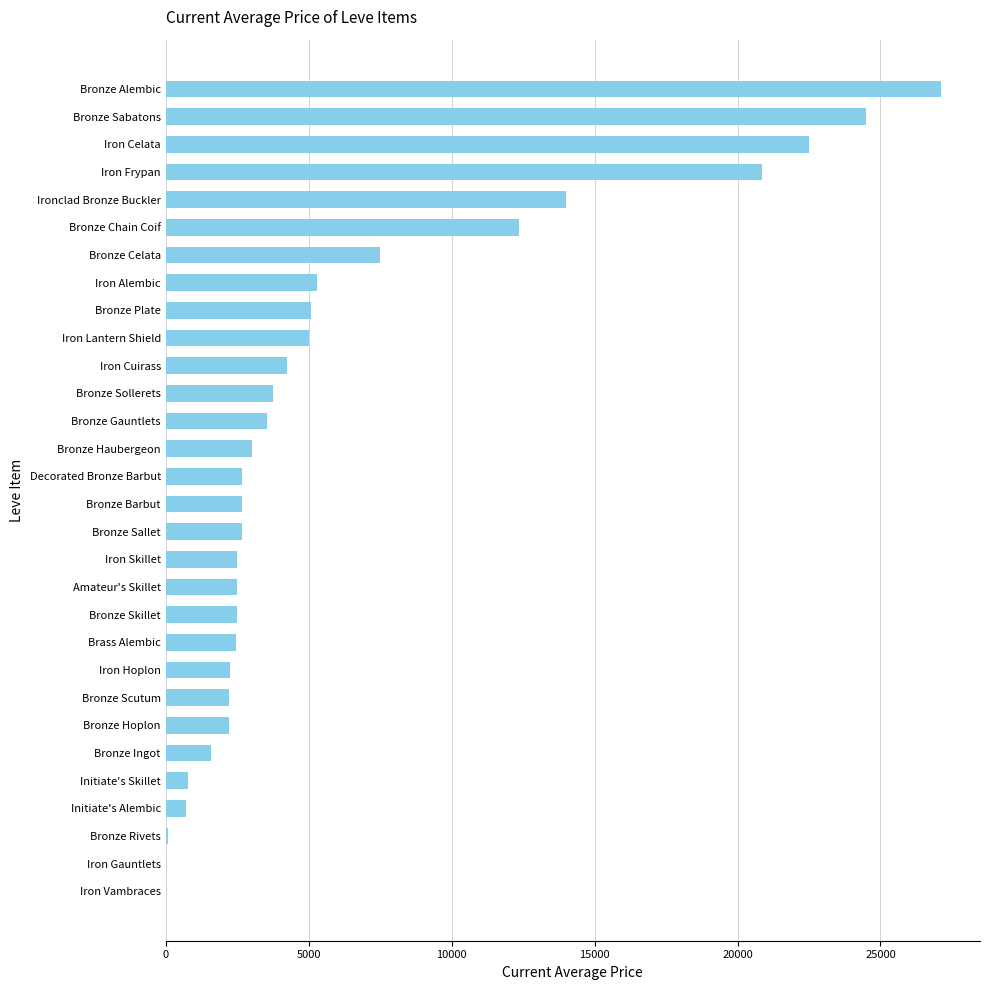

What is the greatest value displayed?

27125.0